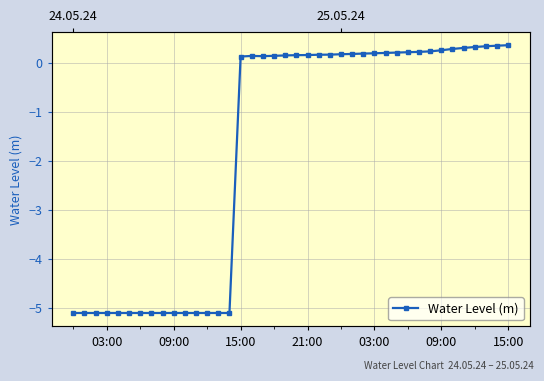

At which category does the chart reach its minimum across all series?

03:00